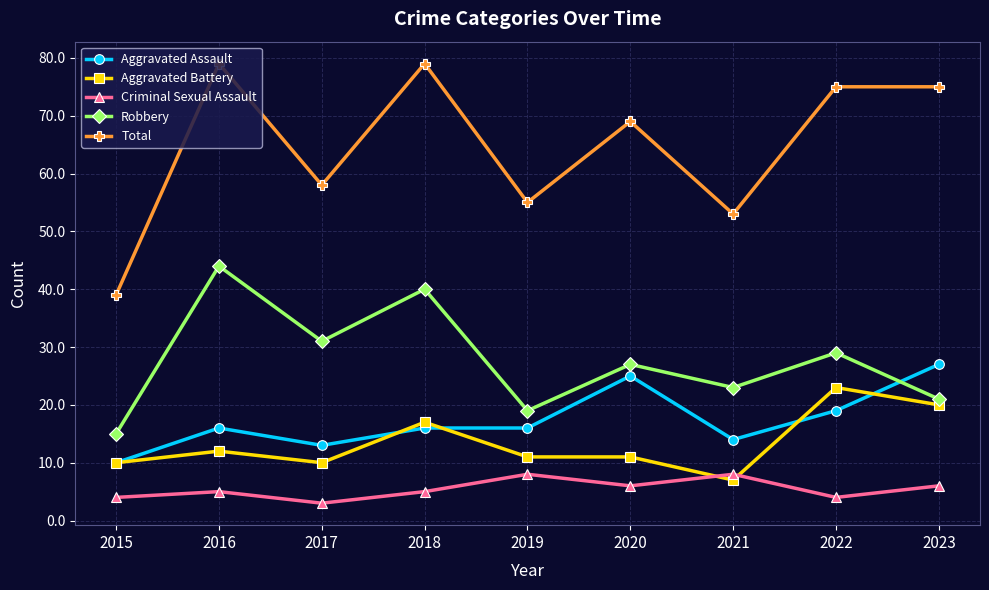

At which label does Aggravated Battery reach its peak?

2022